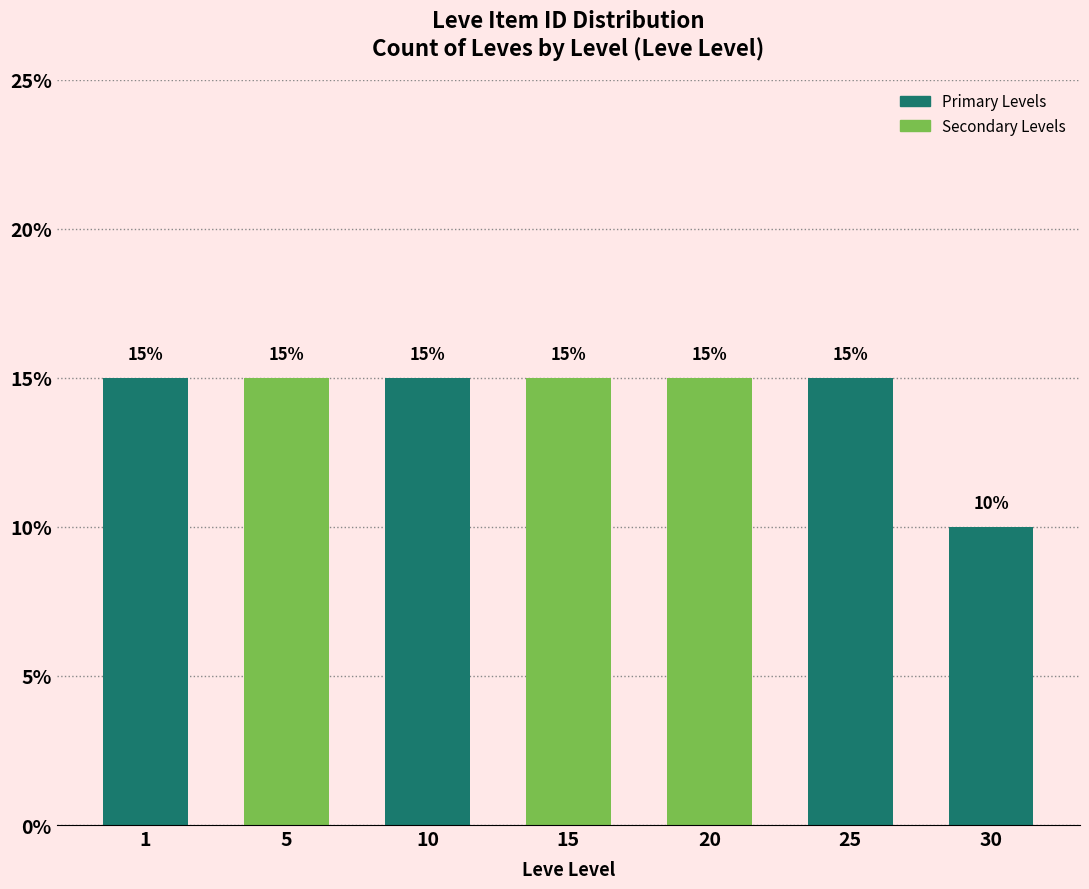

Reading left to right, extract all data points from this chart.

1=15	5=15	10=15	15=15	20=15	25=15	30=10